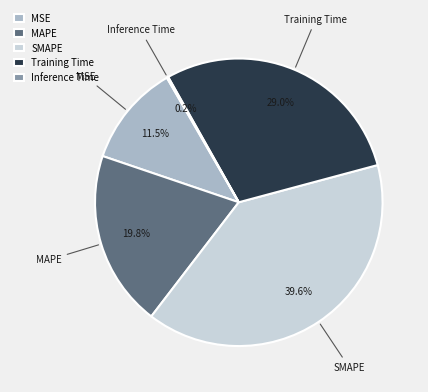

Does any single category account for the majority?

No